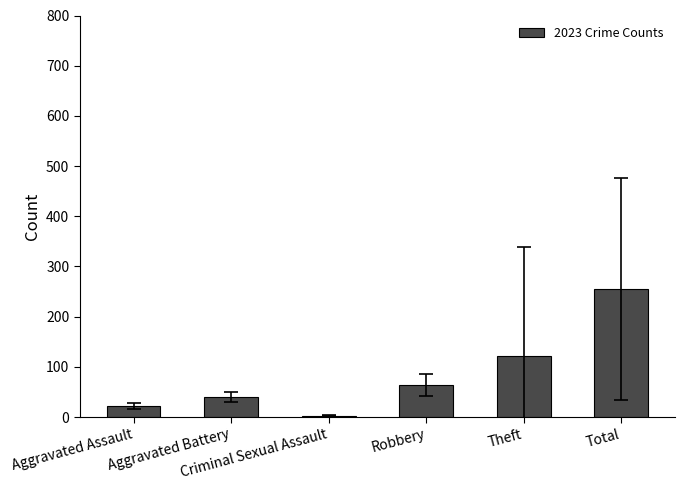

What is the sum of all values?

506